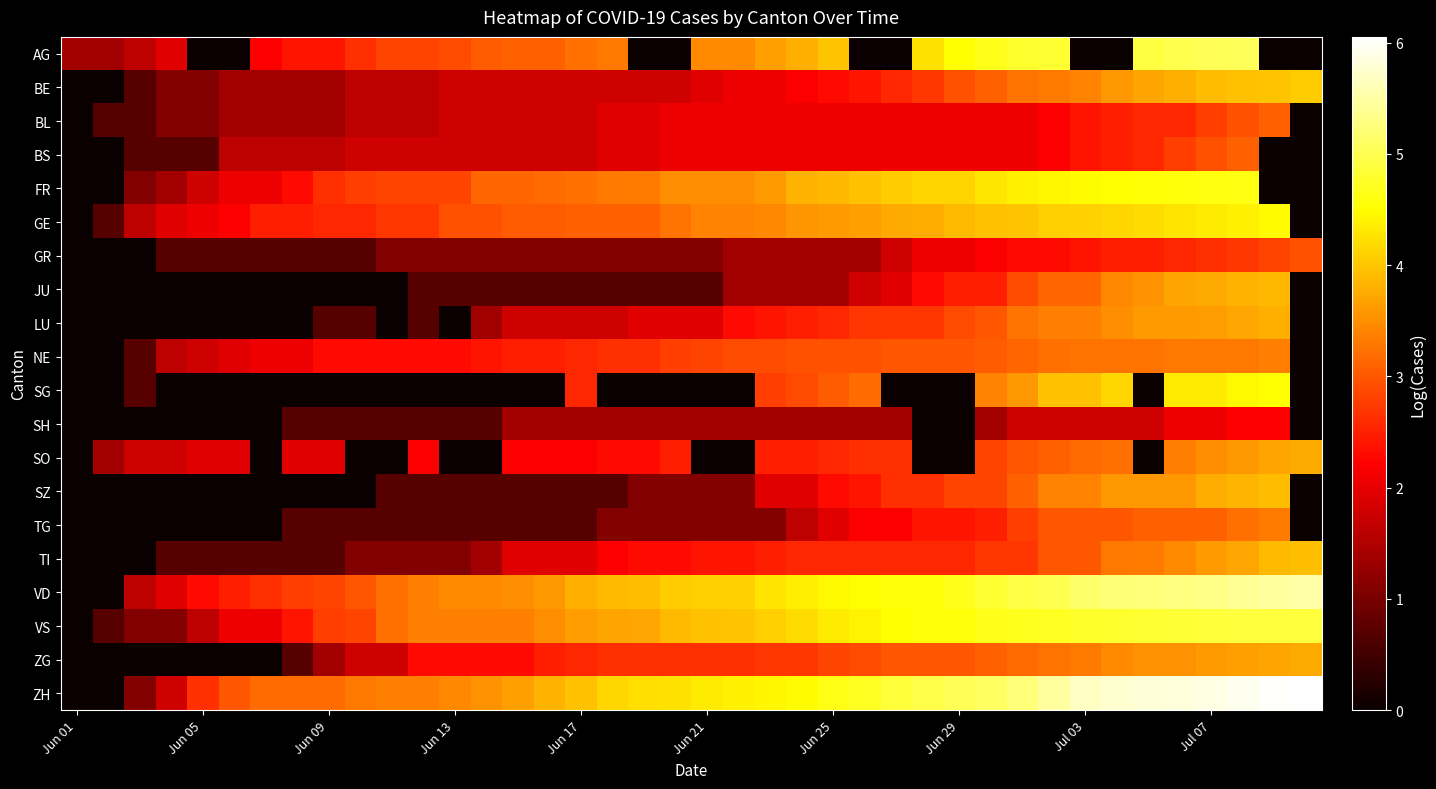

What is the maximum value shown in the chart?

6.1